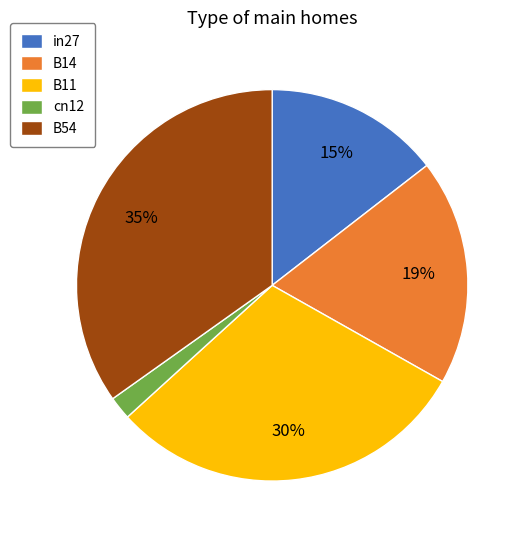

The B11 slice represents 40% of the pie. True or false?

False